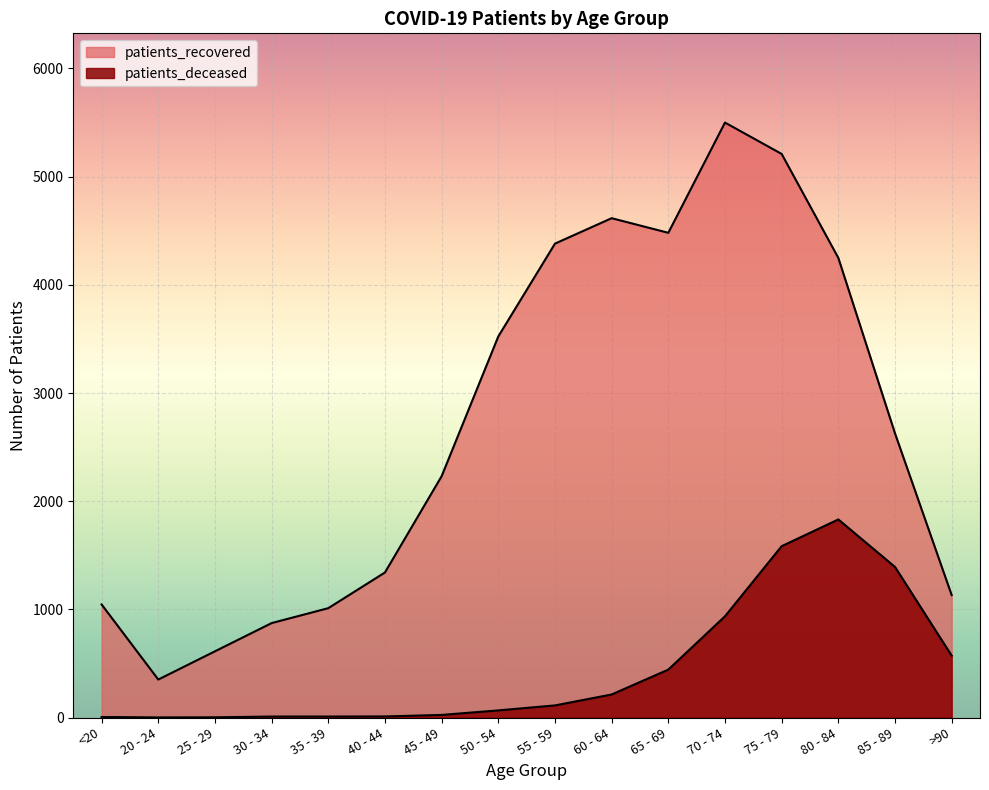

Where is the first local minimum for patients_recovered?

20 - 24